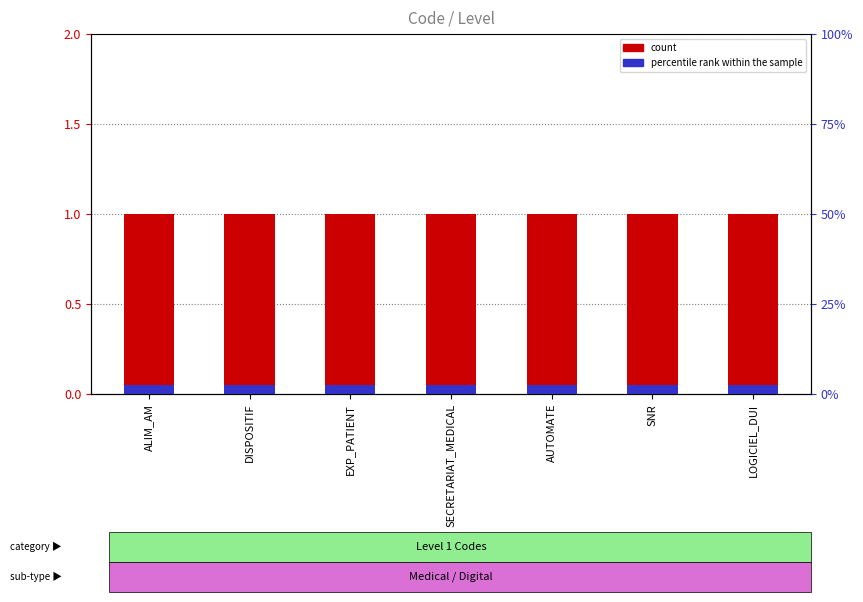

Does the chart contain any negative values?

No